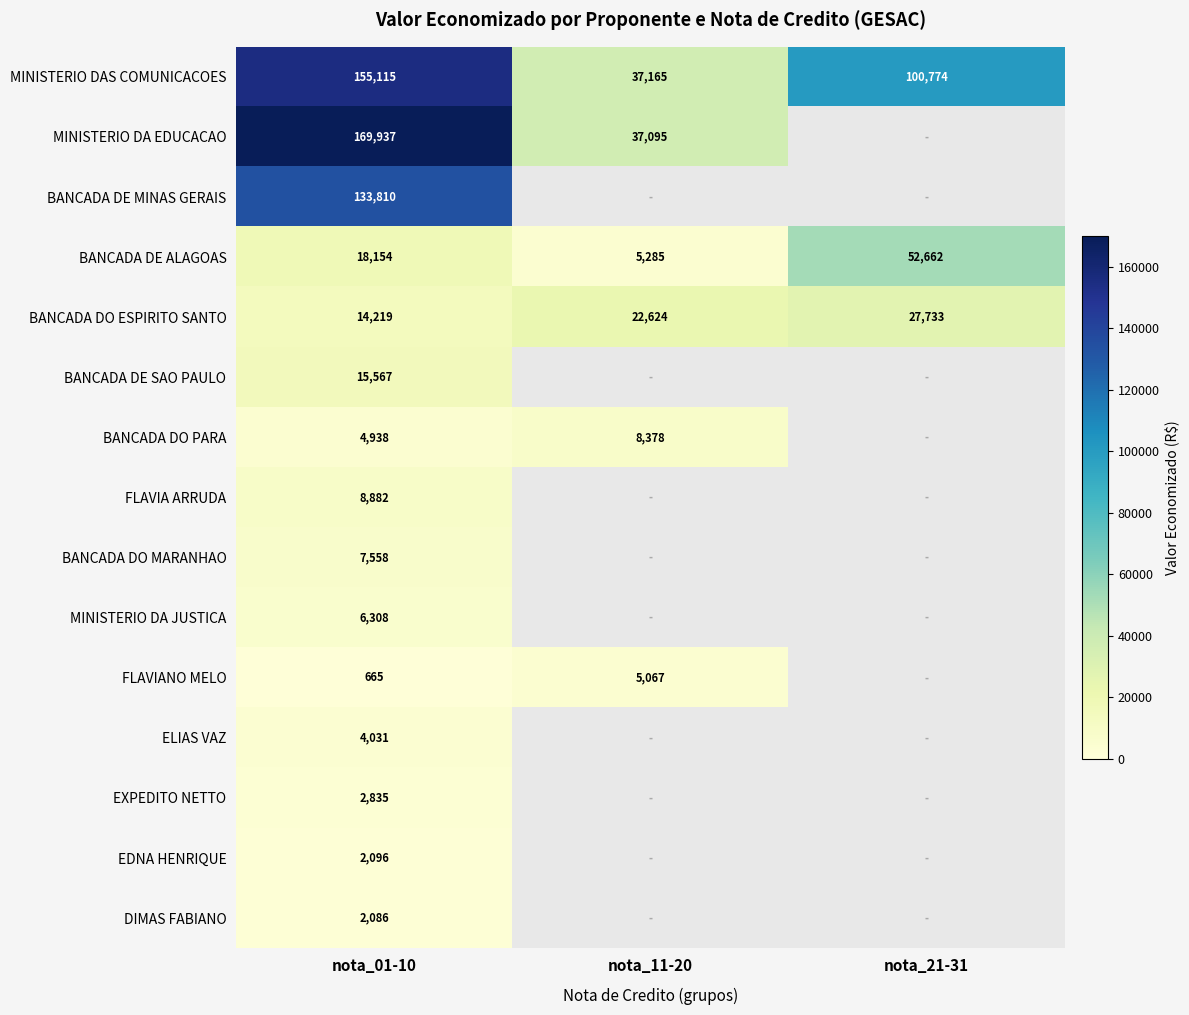

Which series has the largest total across all categories?

MINISTERIO DAS COMUNICACOES